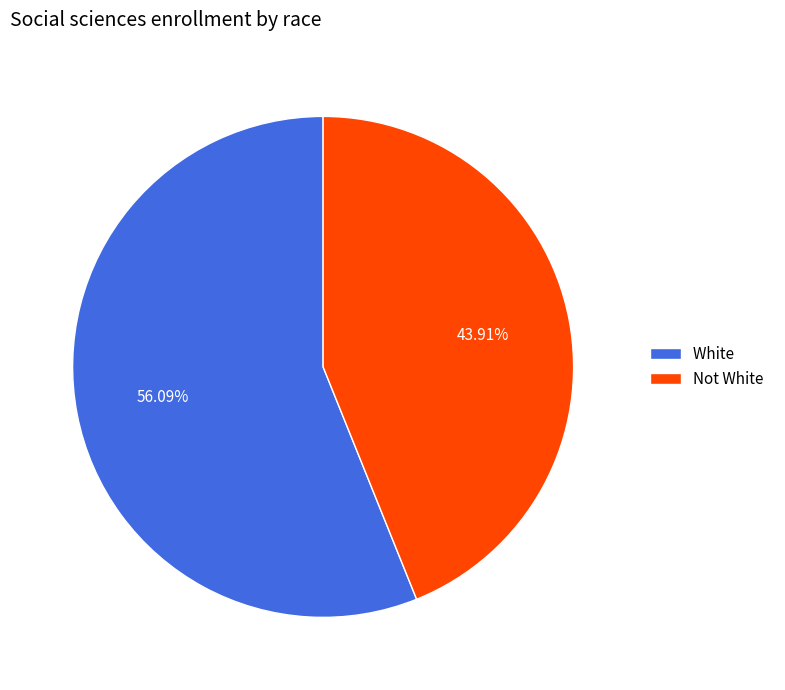

To the nearest percent, what is the combined percentage of White and Not White?

100%